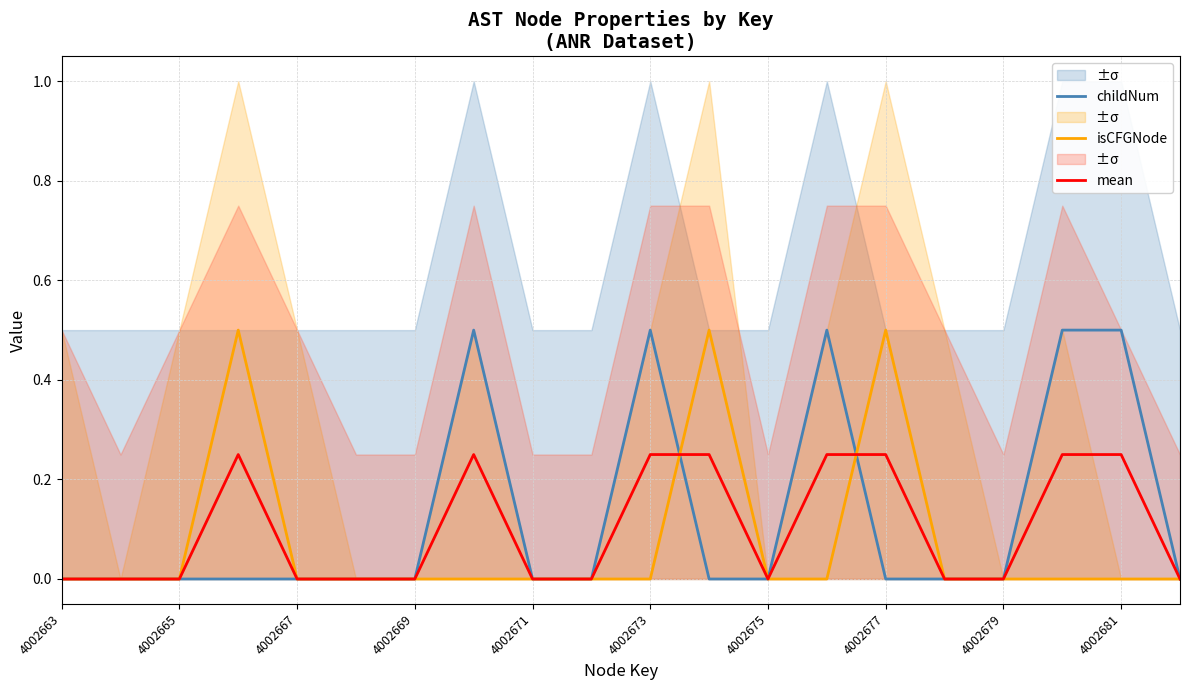

What is the difference between the maximum and minimum values in the childNum series?

0.5